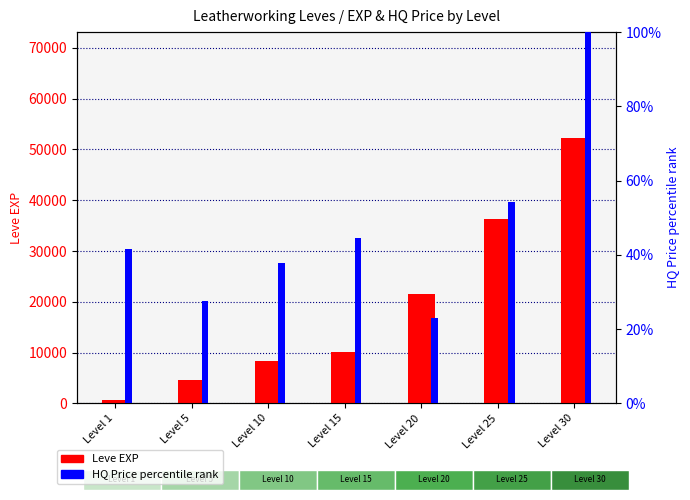

Which category has the lowest value in the Leve EXP series?

Level 1